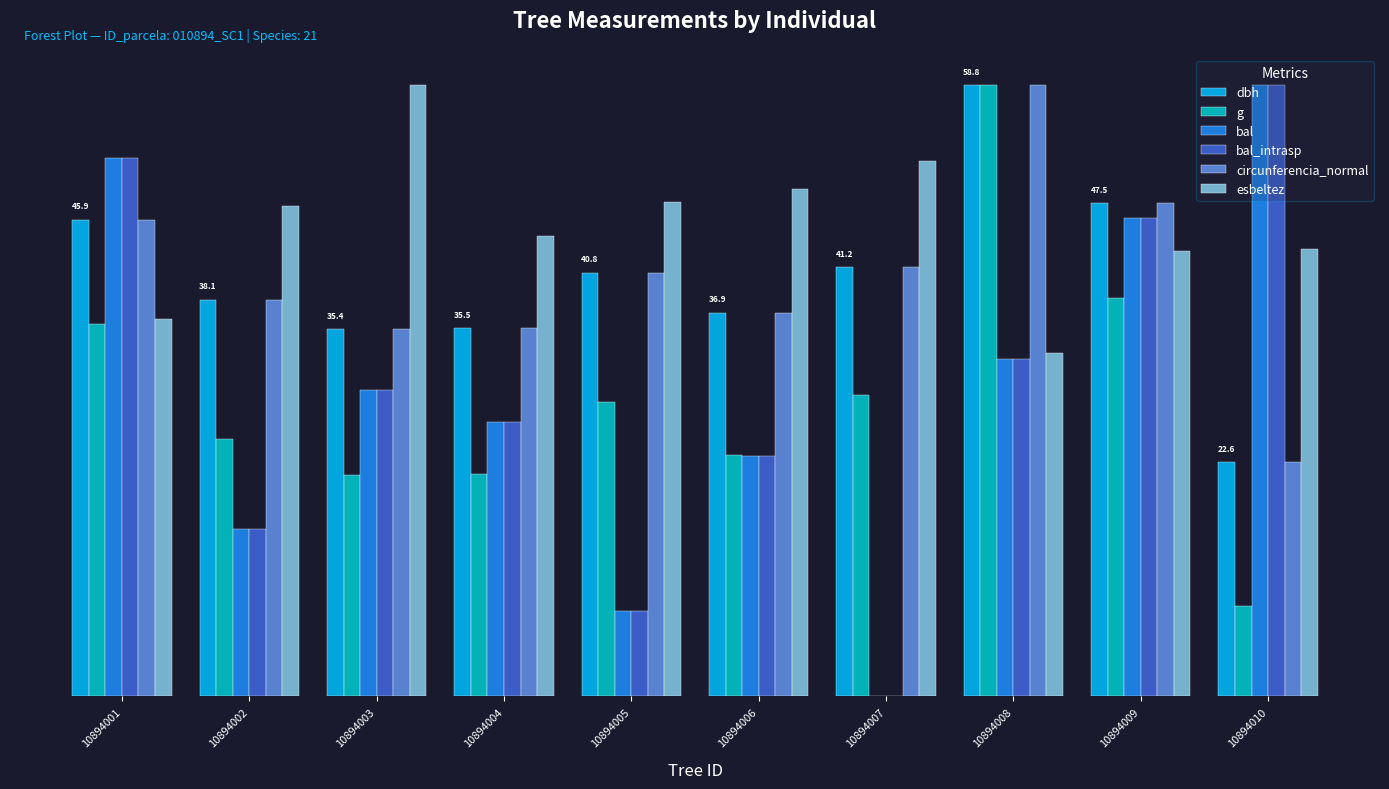

Rank the categories by bal_intrasp value from highest to lowest.

10894010, 10894001, 10894009, 10894008, 10894003, 10894004, 10894006, 10894002, 10894005, 10894007